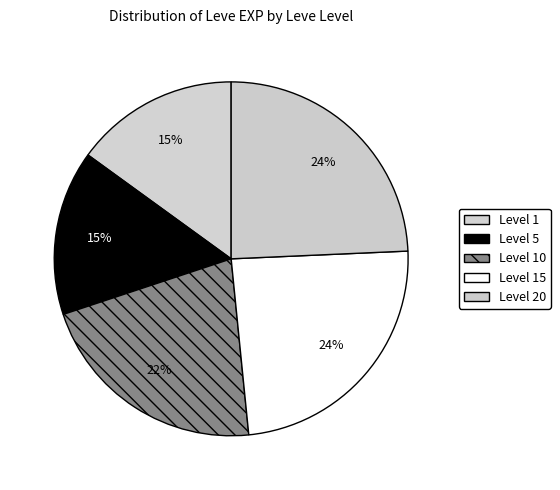

How many slices are in this pie chart?

5